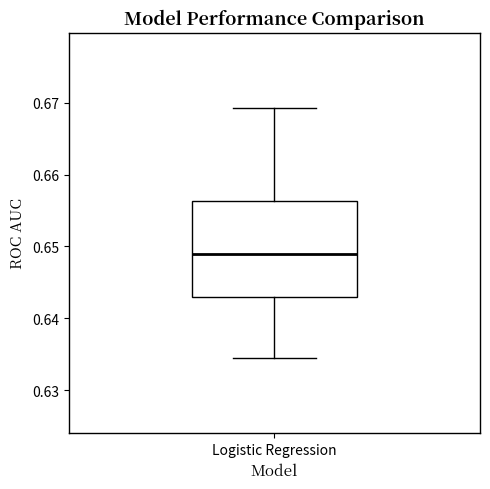

Read this box plot against the y-axis: the position of the median line, the range covered by the box, and the ends of both whiskers. The values are not printed on the chart, so give them approximately, as read against the axis.

median 0.649, box 0.643 to 0.656, whiskers 0.634 to 0.669